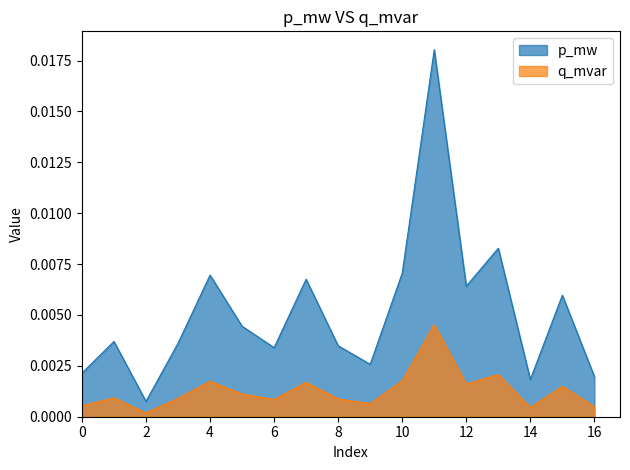

How many interior local valleys does the q_mvar series have?

5